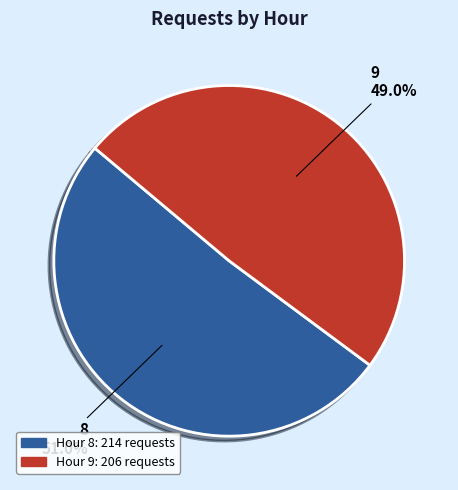

Is there a majority slice in this chart?

Yes